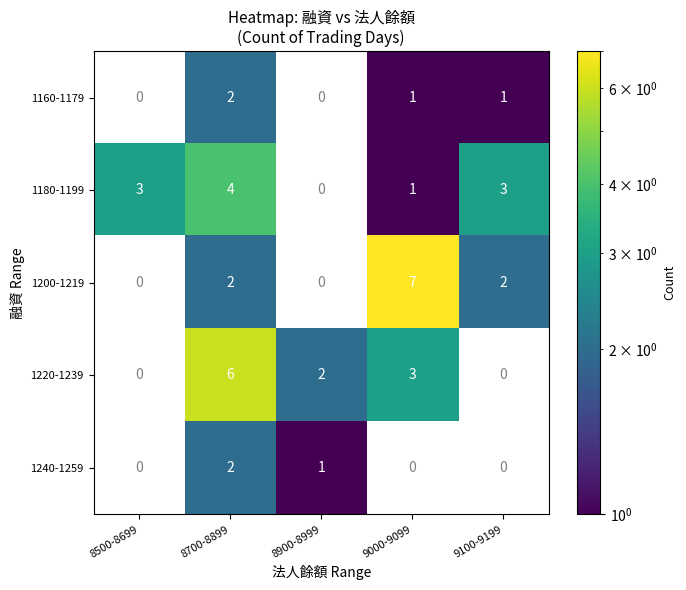

What is the spread (max minus min) of values at 9000-9099?

6.0